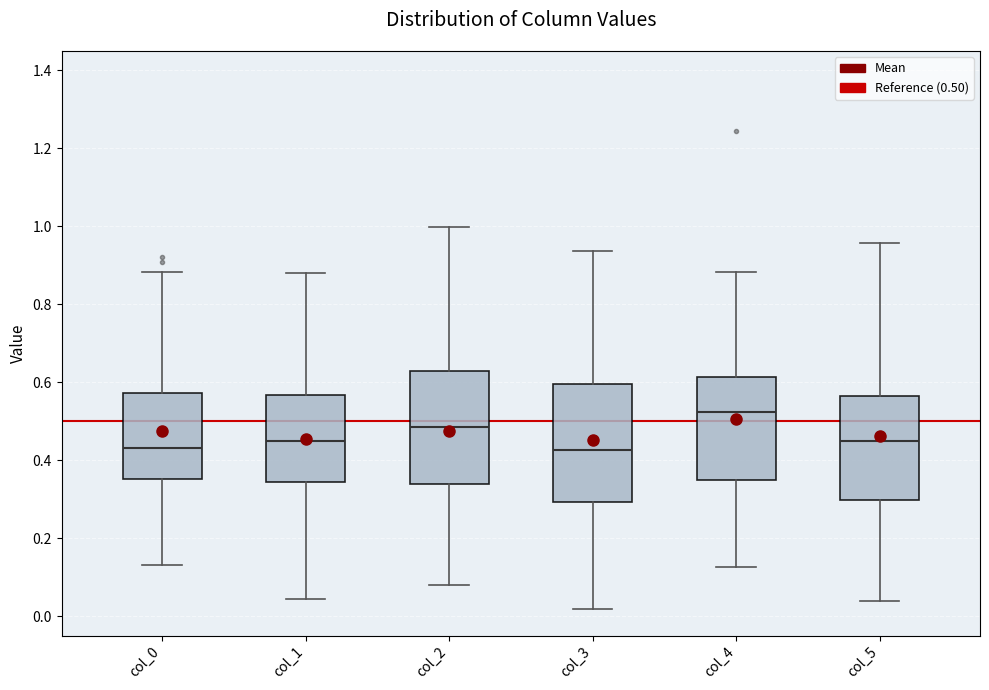

Reading left to right, transcribe this box plot: for each box, give where its median line is, the range the box spans, and where its two whiskers end, as read against the y-axis. The values are not printed on the chart, so give them approximately, as read against the axis.

col_0: median 0.44, box 0.36 to 0.58, whiskers 0.14 to 0.88
col_1: median 0.46, box 0.34 to 0.56, whiskers 0.04 to 0.88
col_2: median 0.48, box 0.34 to 0.62, whiskers 0.08 to 1.00
col_3: median 0.42, box 0.30 to 0.60, whiskers 0.02 to 0.94
col_4: median 0.52, box 0.34 to 0.62, whiskers 0.12 to 0.88
col_5: median 0.44, box 0.30 to 0.56, whiskers 0.04 to 0.96